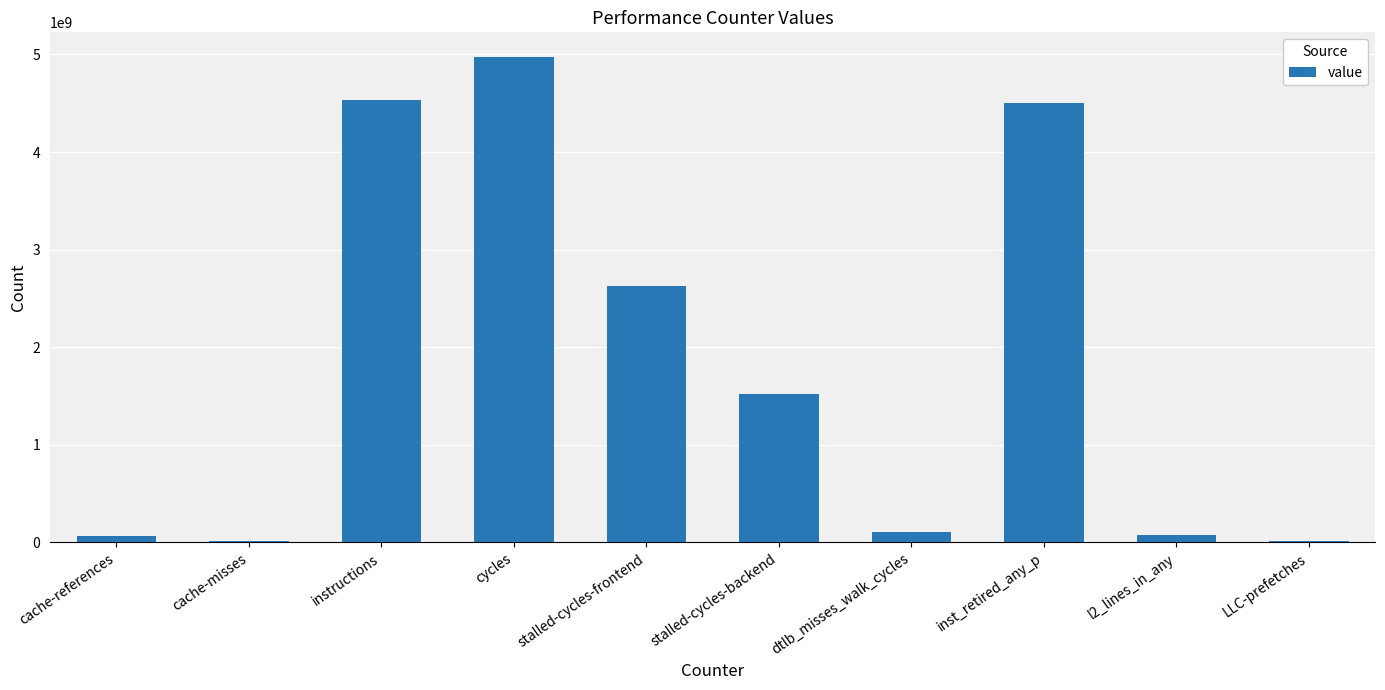

The chart shows a value of 2630970653 at stalled-cycles-frontend. True or false?

True